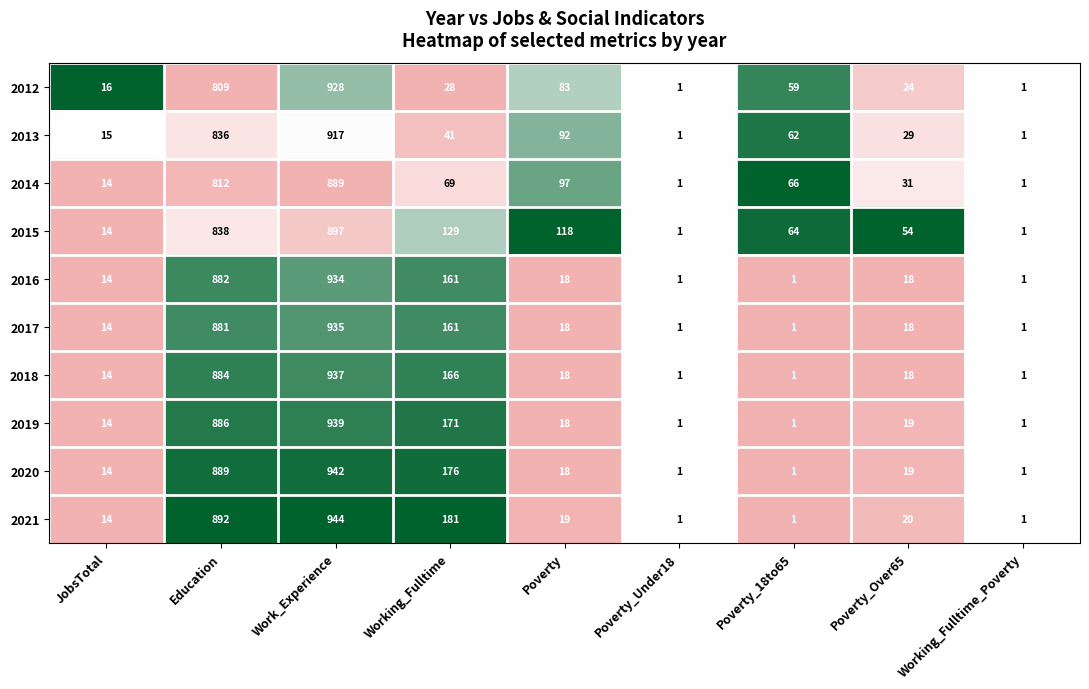

Which series has the largest range (max minus min)?

2021